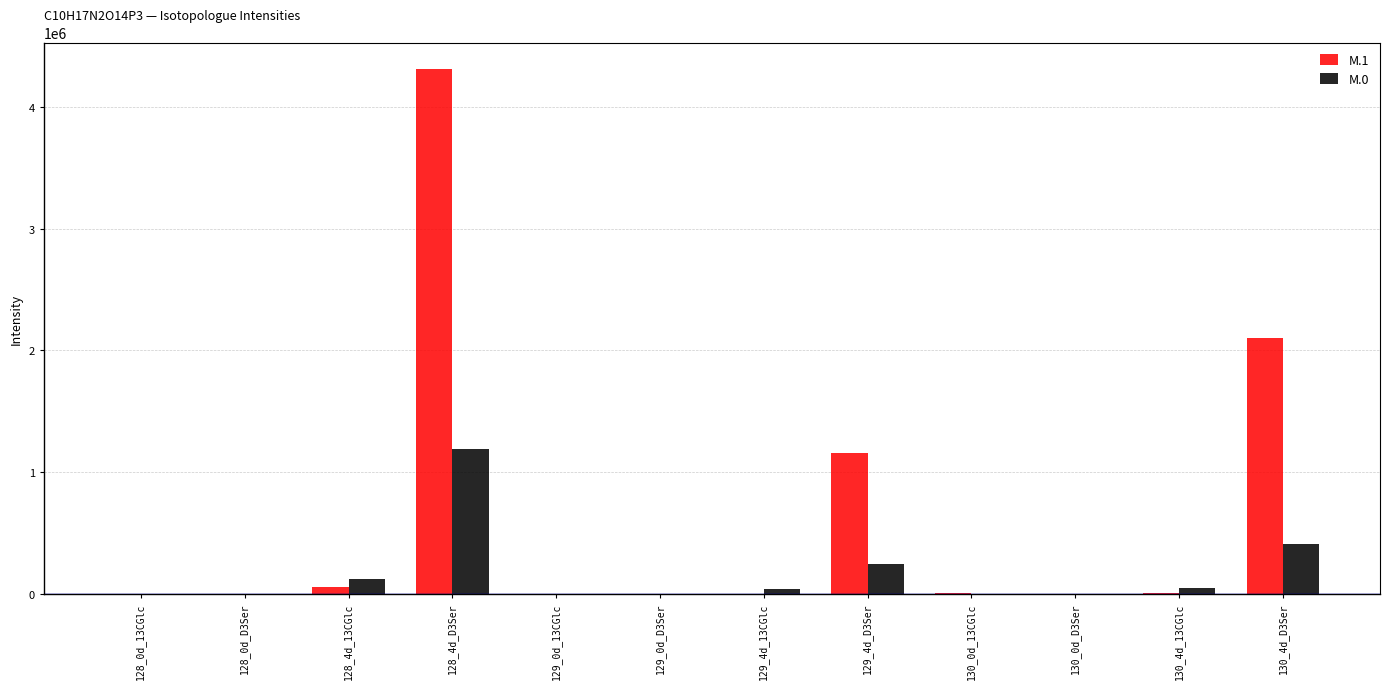

Which category has the highest value in the M.1 series?

128_4d_D3Ser